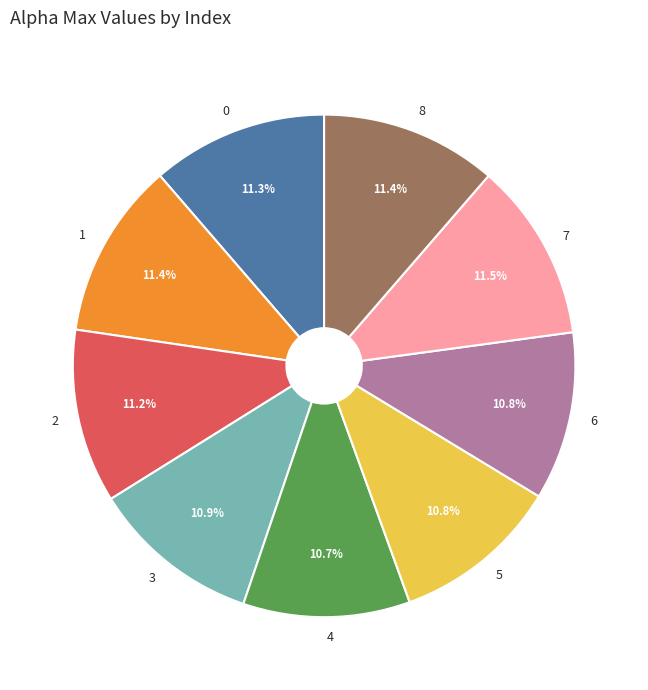

Does any single category account for the majority?

No